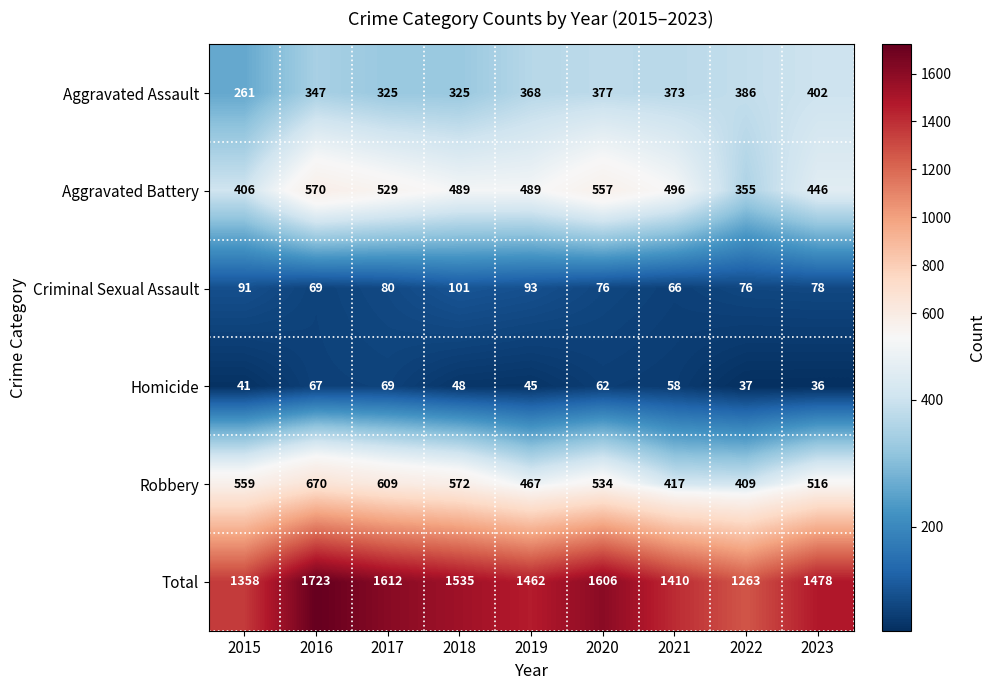

How many data points does each series have?

9